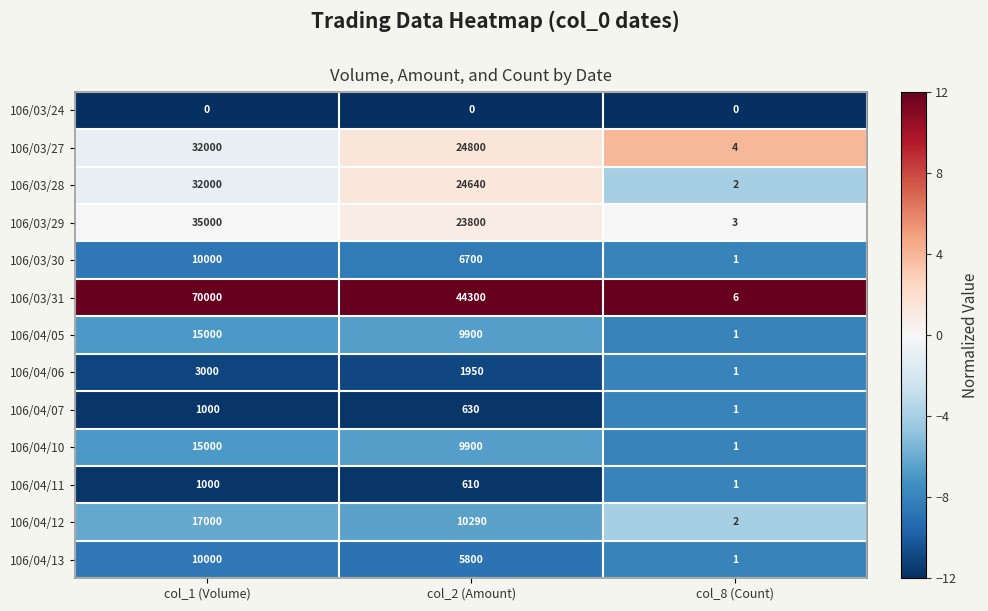

List the labels in order of 106/04/06 value, smallest first.

col_8 (Count), col_2 (Amount), col_1 (Volume)